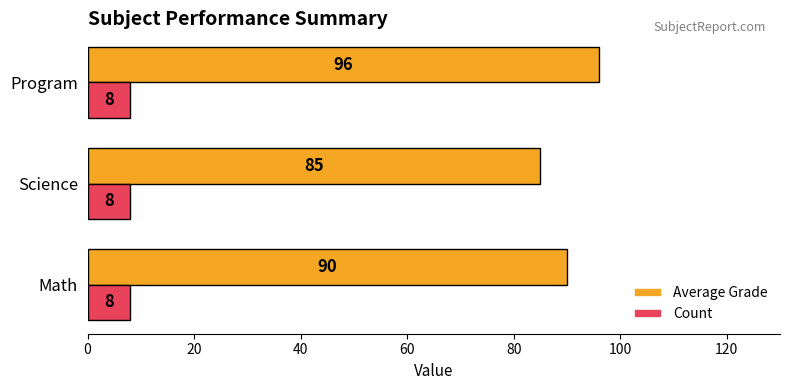

What is the maximum value shown in the chart?

96